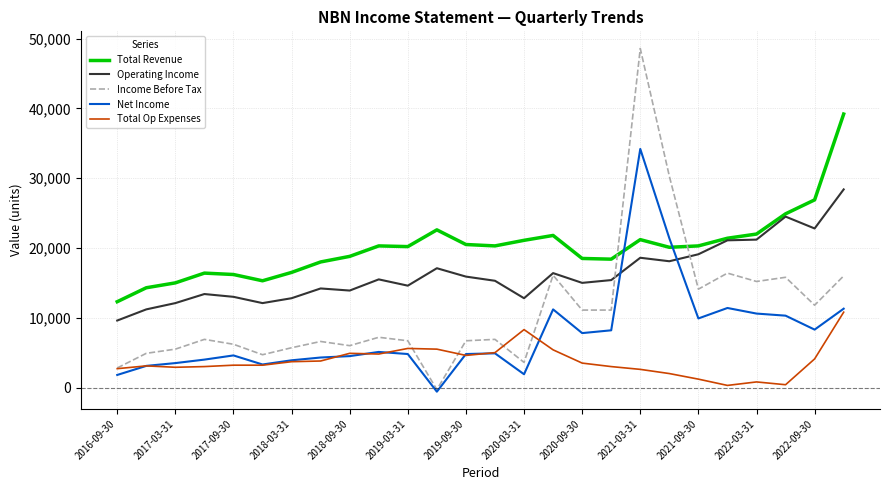

Rank the series by their maximum value, from lowest to highest.

Total Op Expenses, Operating Income, Net Income, Total Revenue, Income Before Tax